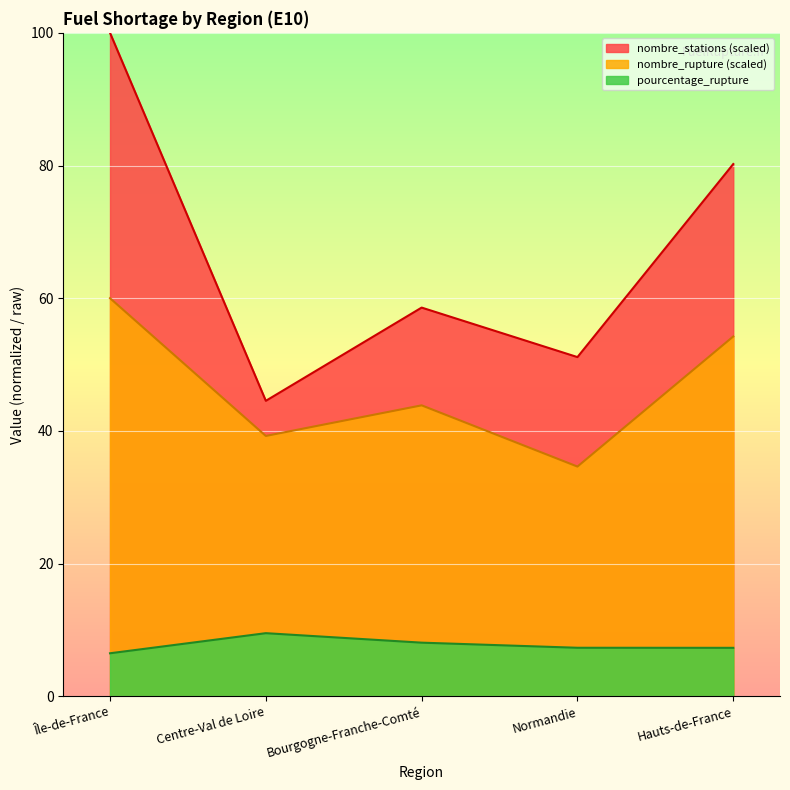

List the labels in order of pourcentage_rupture value, smallest first.

Île-de-France, Hauts-de-France, Normandie, Bourgogne-Franche-Comté, Centre-Val de Loire